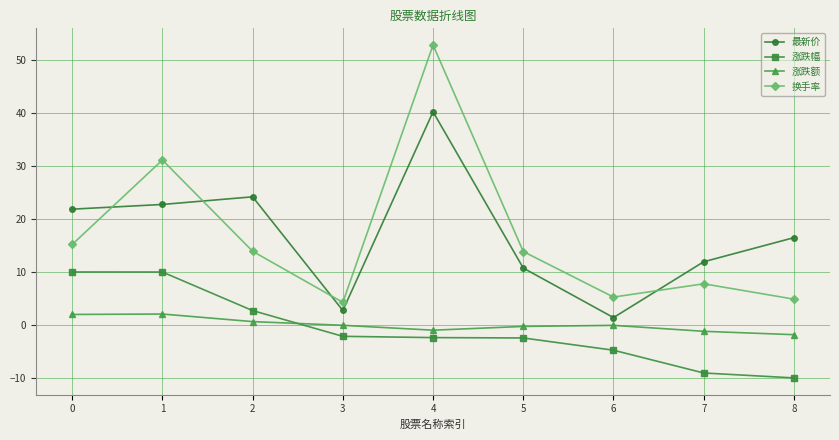

Is the value of 涨跌幅 at 0 greater than the value of 涨跌额 at 3?

Yes